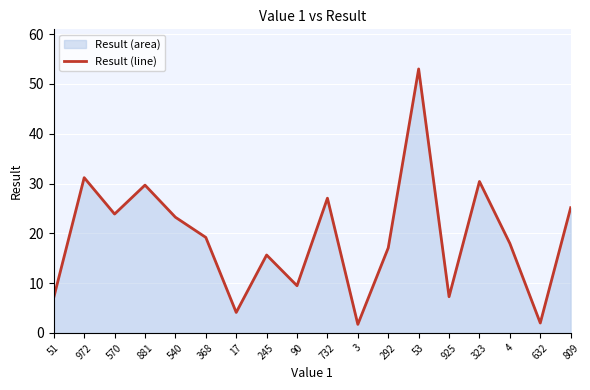

The chart shows a value of 29.8 at 368. True or false?

False